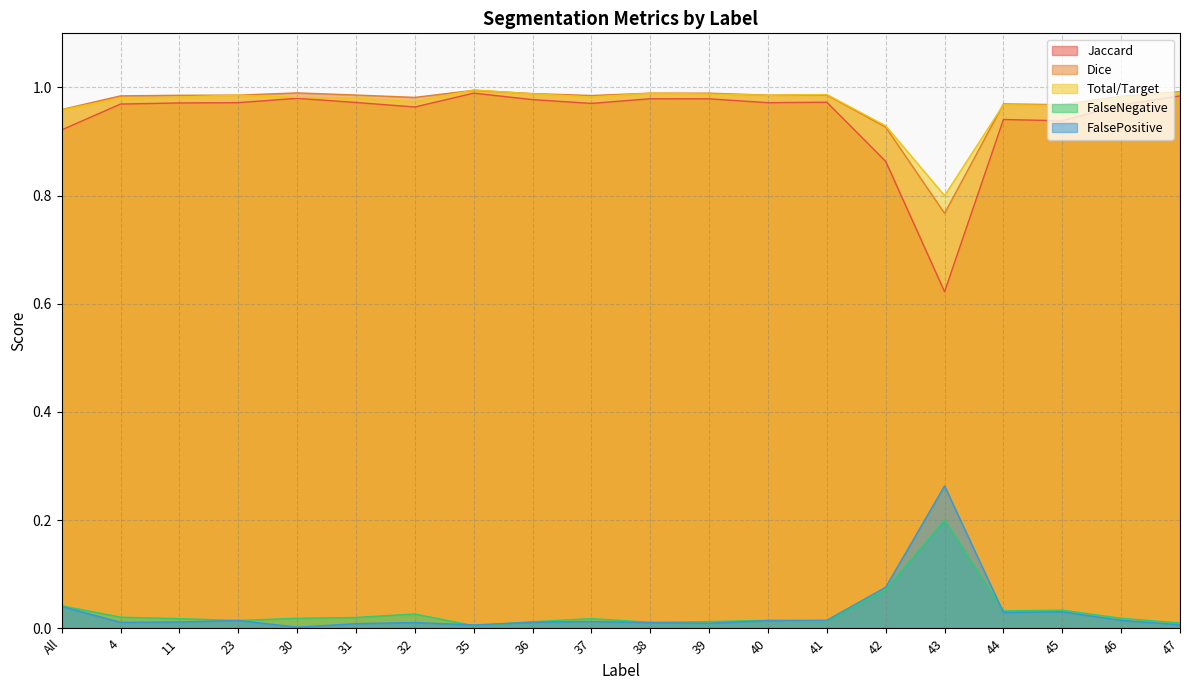

At 45, list the series in order from largest to smallest.

Dice, Total/Target, Jaccard, FalseNegative, FalsePositive